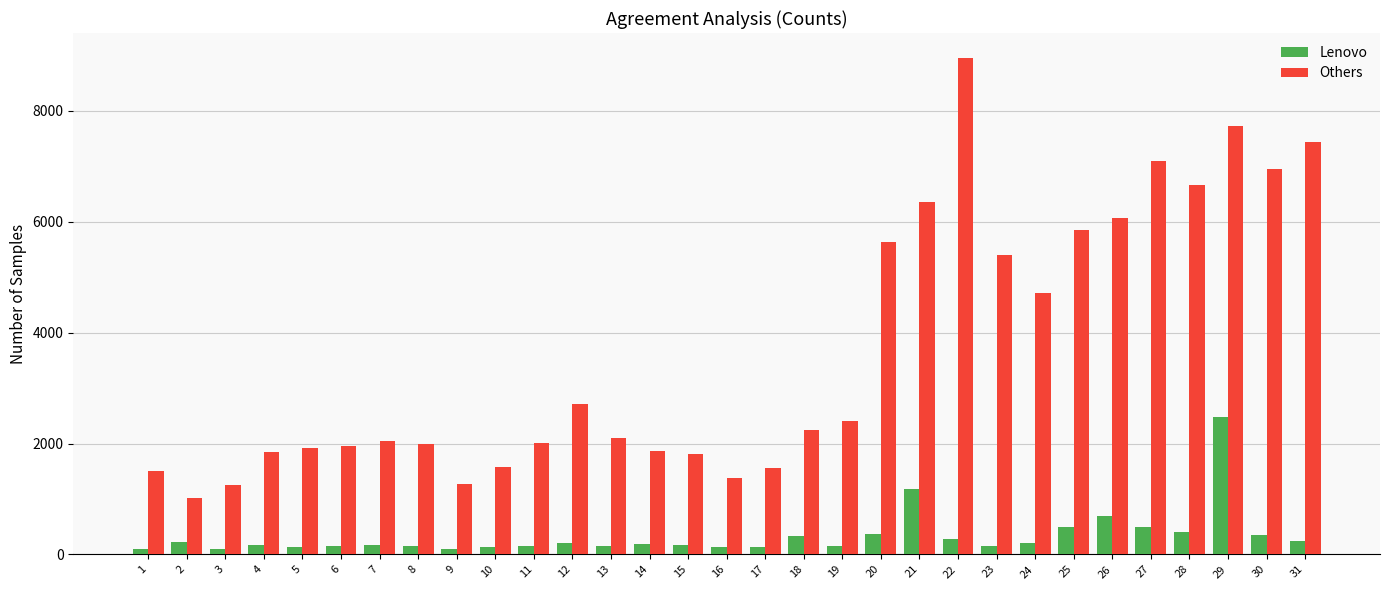

At which category is the sum across all series the highest?

29